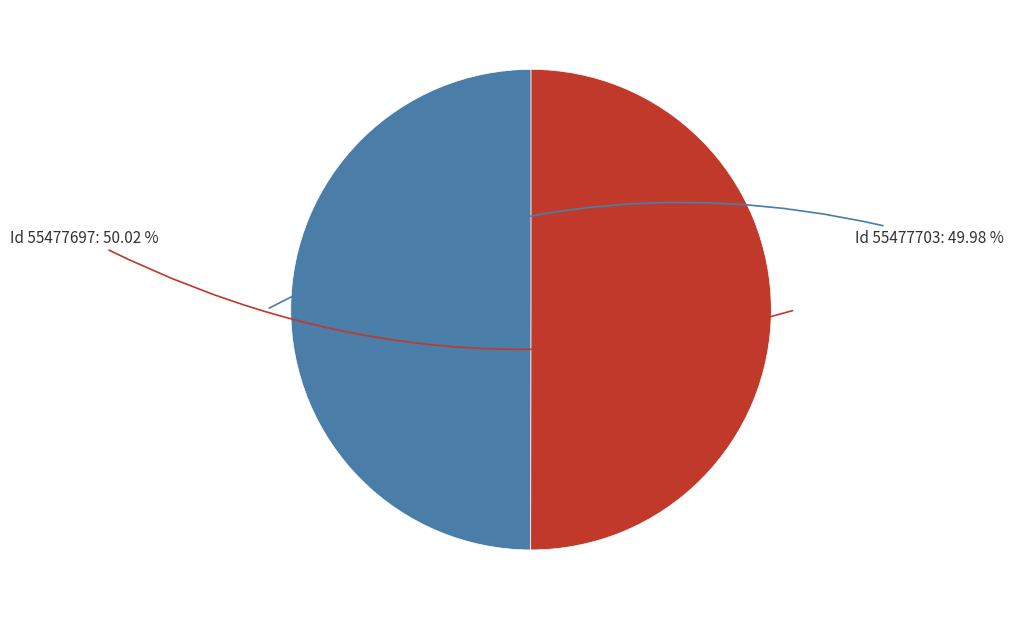

Is there any slice that represents more than half of the pie?

Yes